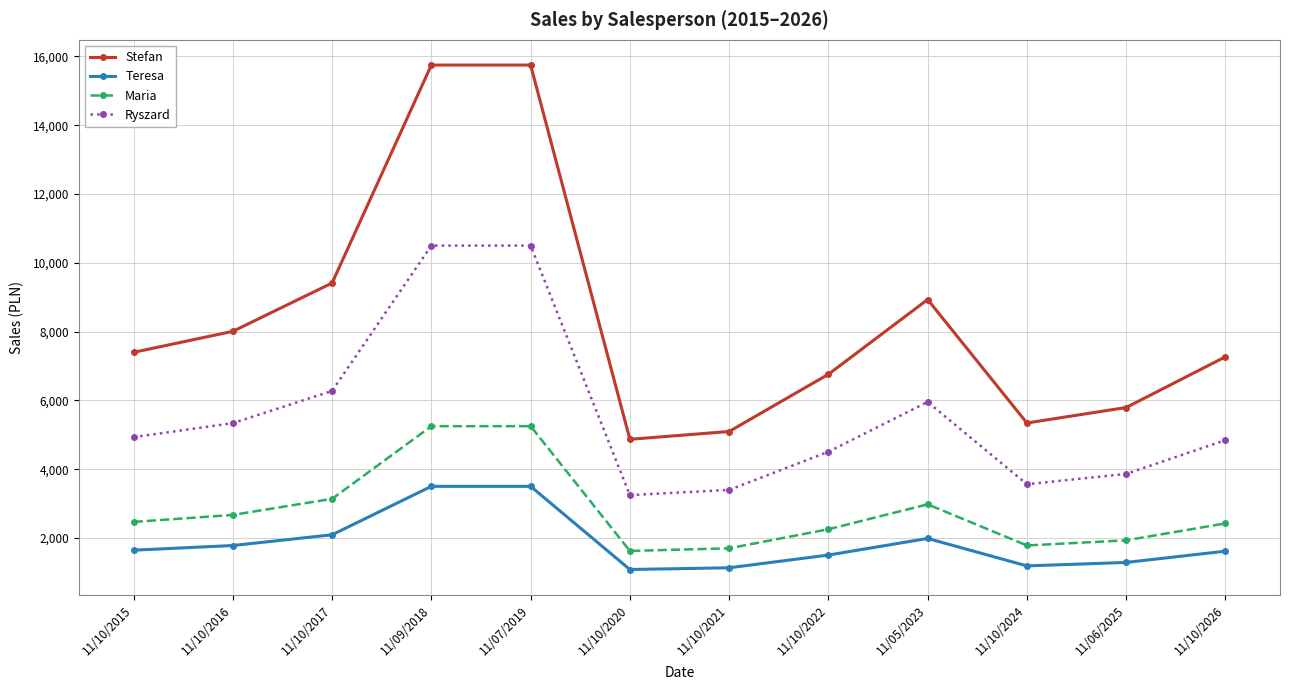

What are all the series names shown in the legend?

Stefan, Teresa, Maria, Ryszard